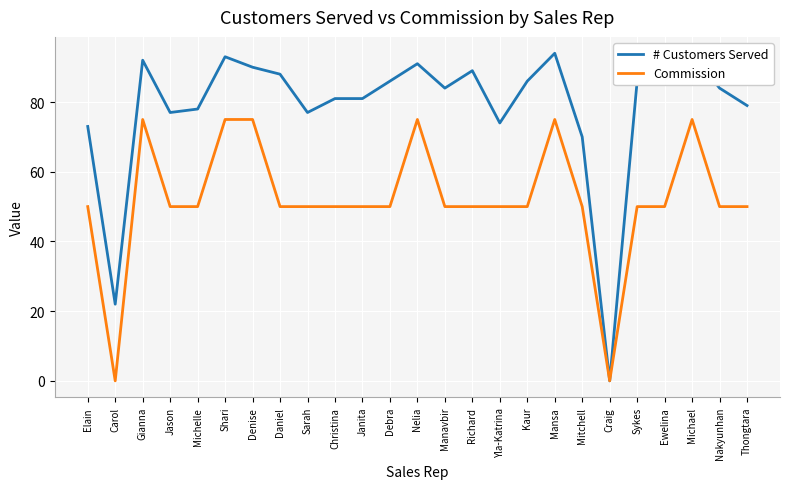

Rank the series at Janita from highest to lowest value.

# Customers Served, Commission